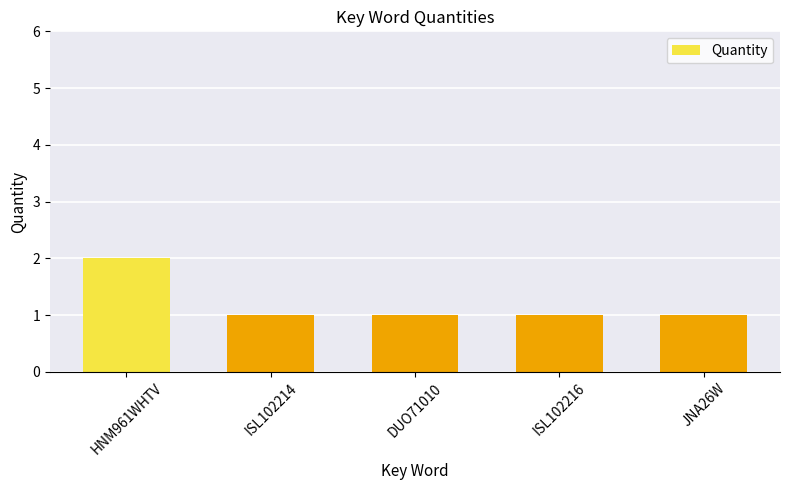

True or false: the data shows 2 at JNA26W.

False